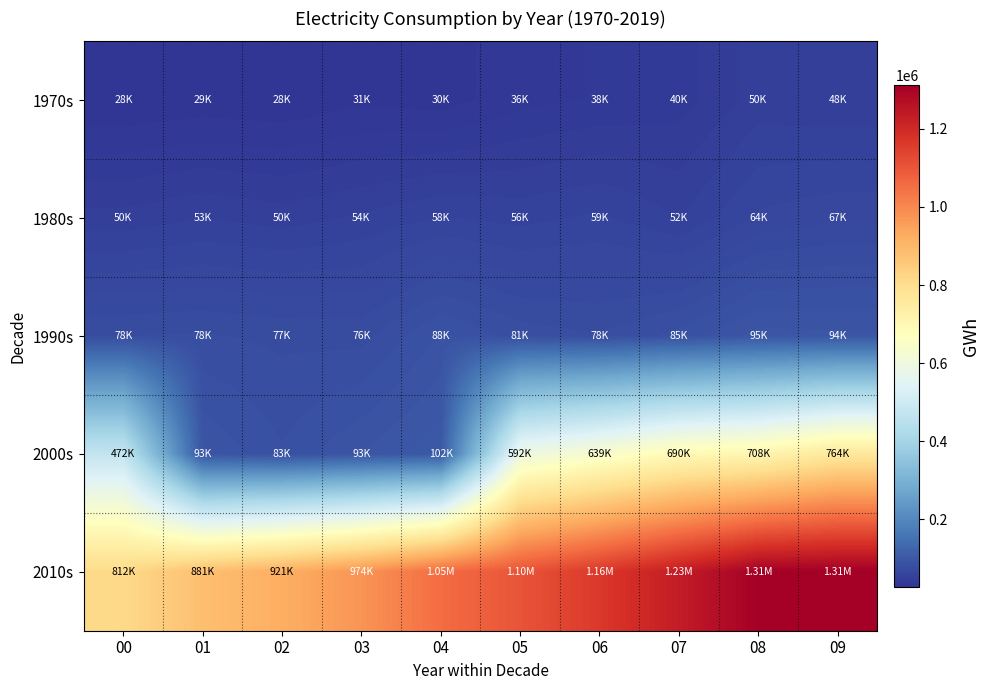

How many distinct data groups are displayed?

5